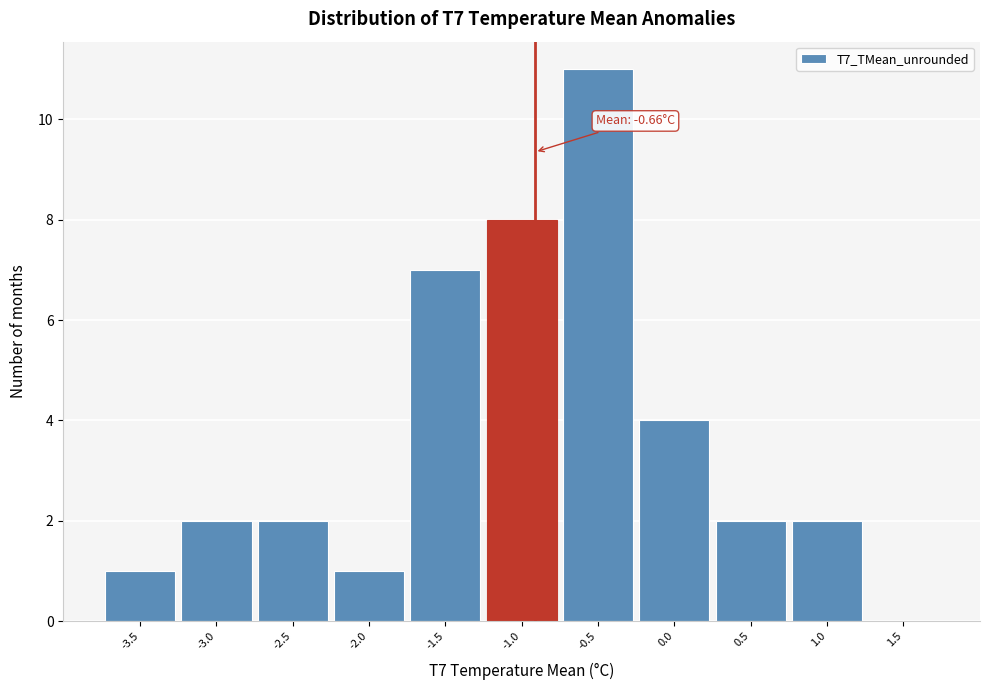

Reading left to right, transcribe all the data shown in this chart.

-3.5=1	-3.0=2	-2.5=2	-2.0=1	-1.5=7	-1.0=8	-0.5=11	0.0=4	0.5=2	1.0=2	1.5=0